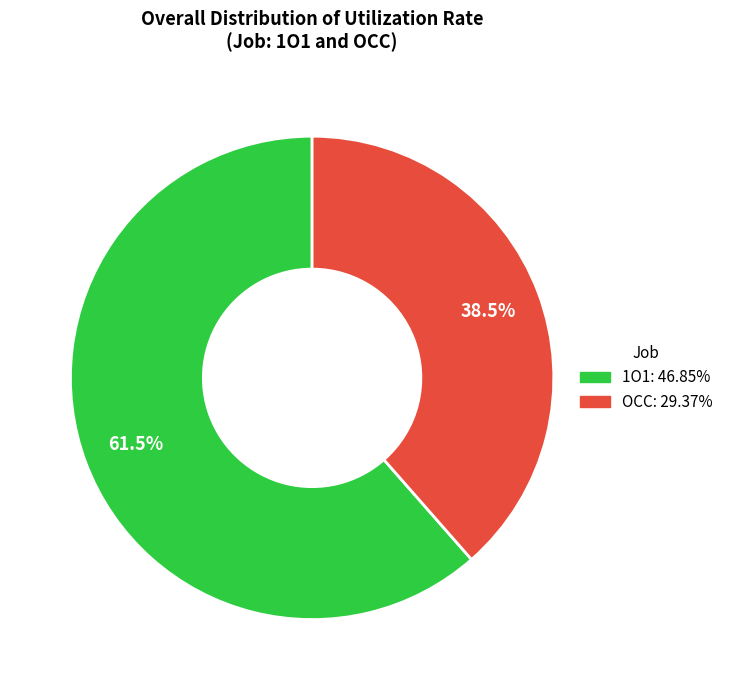

Which slice represents more than half of the pie?

1O1